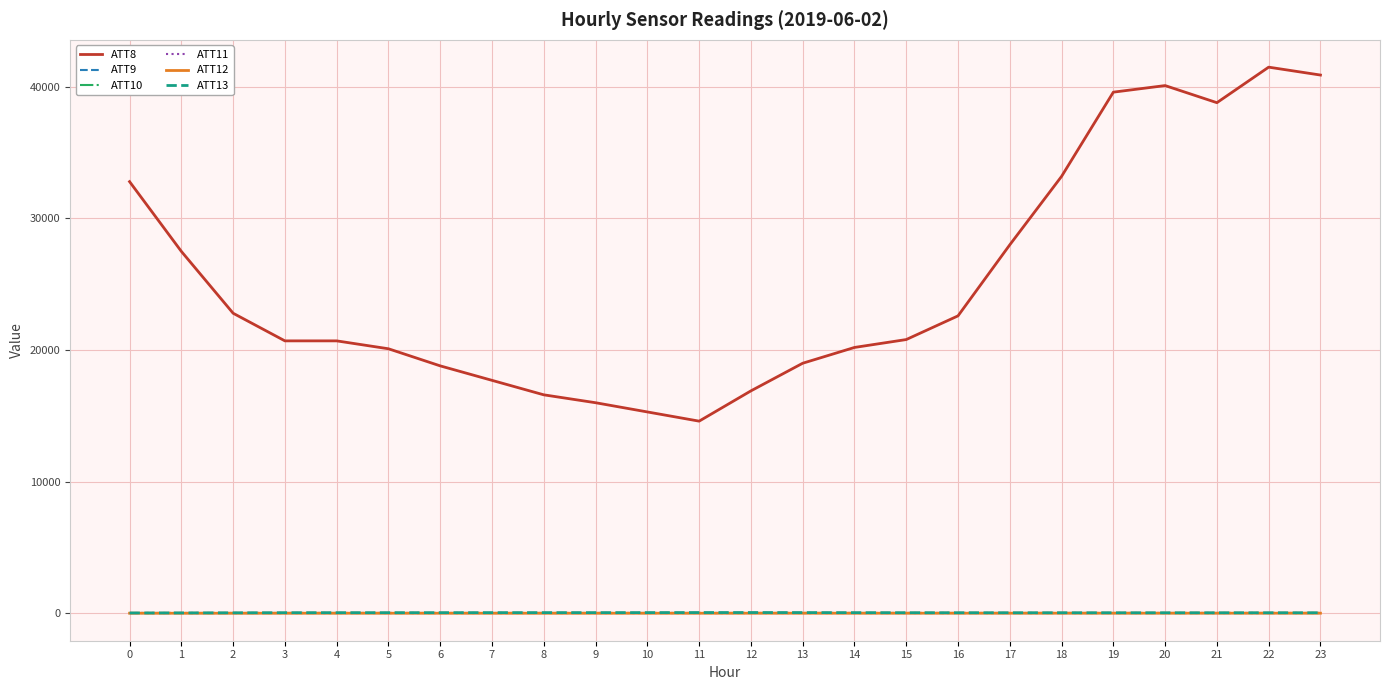

Between 1 and 15, which series saw the biggest shift?

ATT8